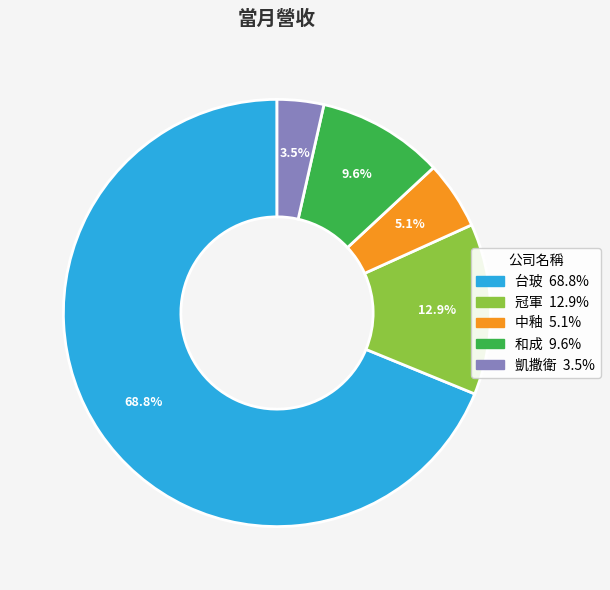

The 冠軍 slice represents 26% of the pie. True or false?

False